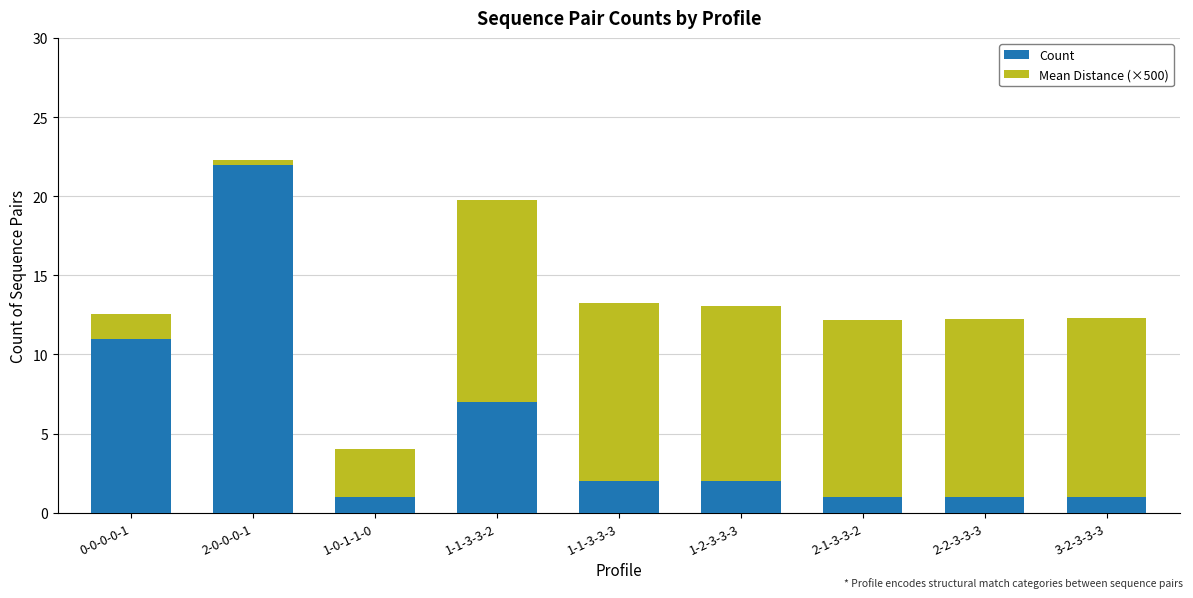

Is it true that Count equals 22.0 at 2-0-0-0-1?

True